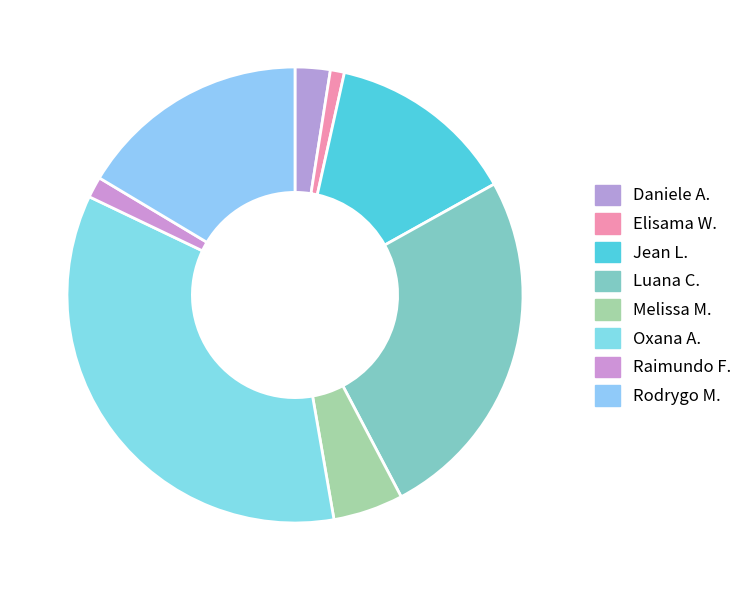

How many segments does this pie chart have?

8